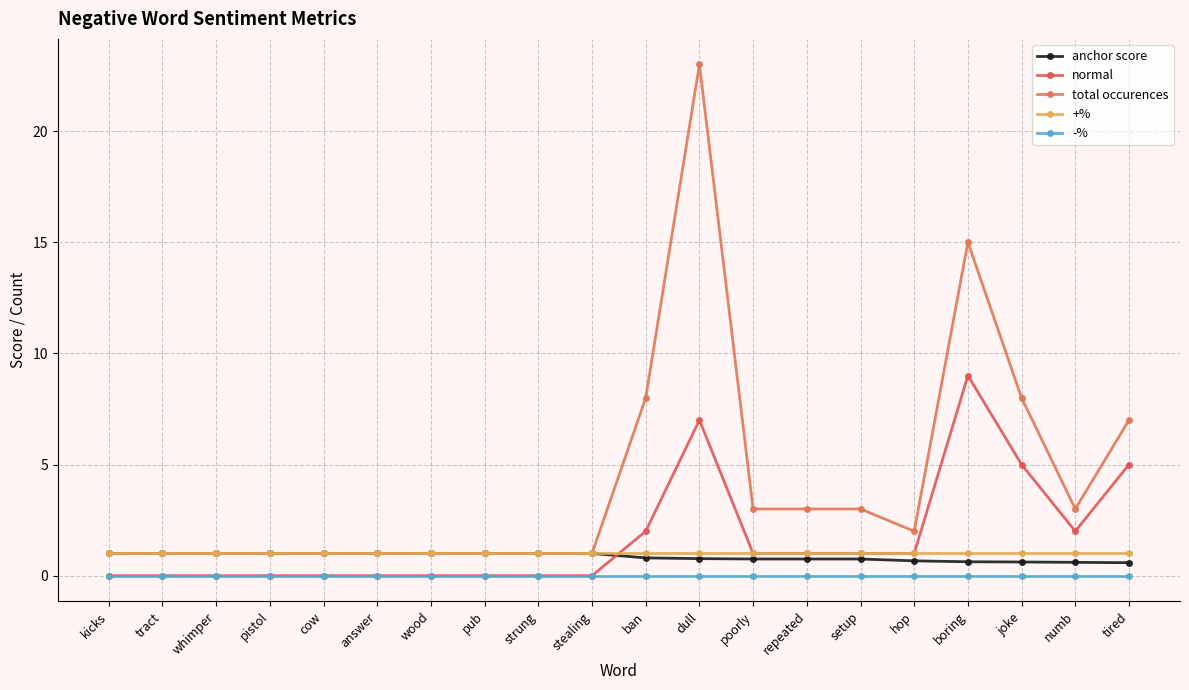

What position from the left is dull?

12